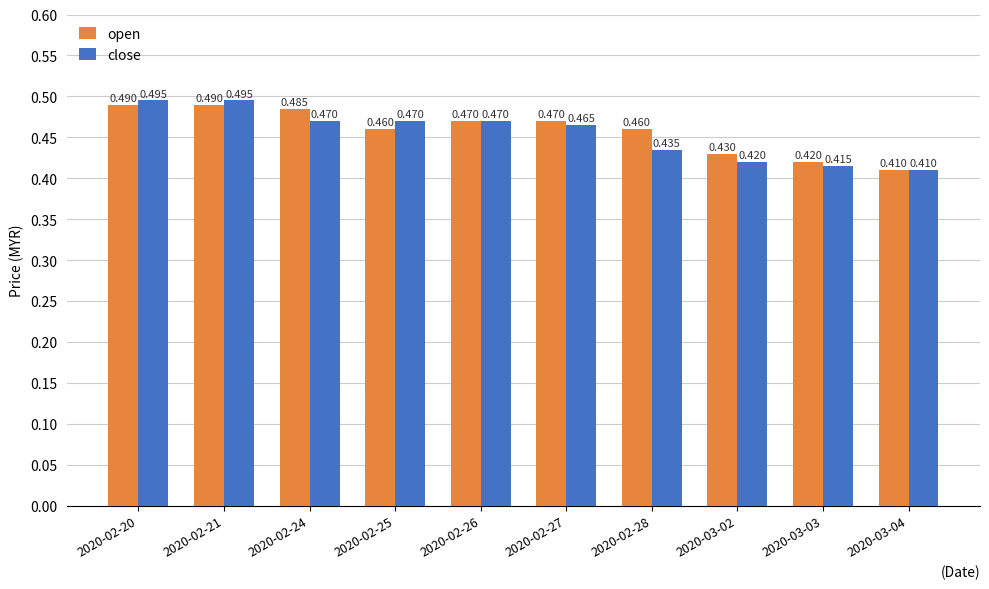

Between 2020-02-21 and 2020-02-26, which series saw the biggest shift?

close